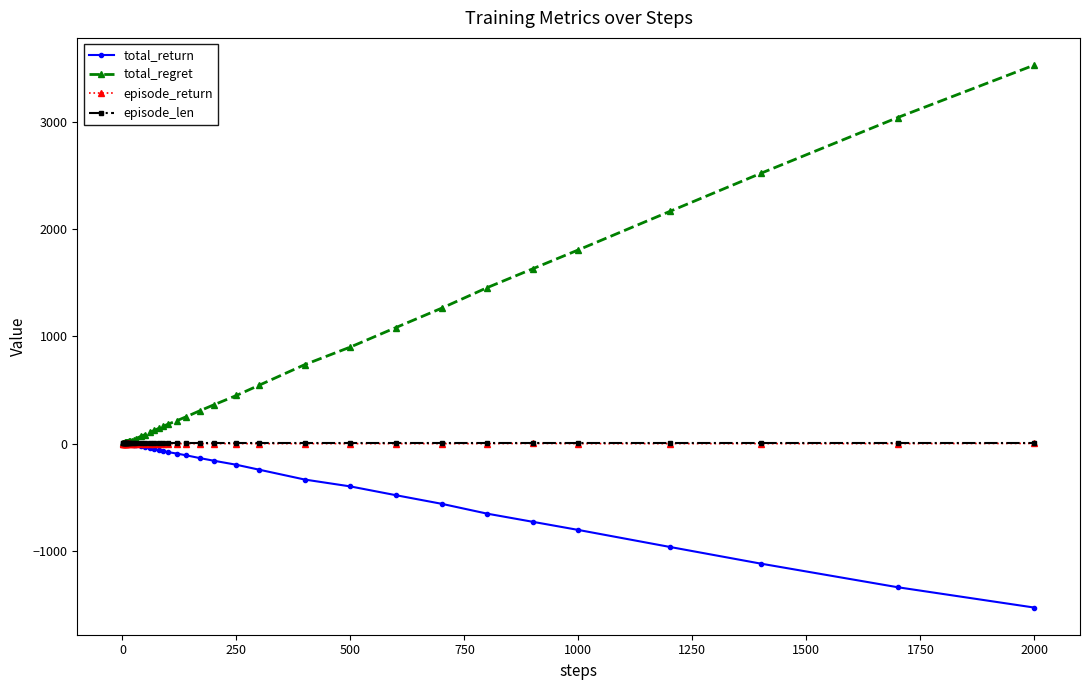

True or false: total_return has more than 2 interior local peaks.

True